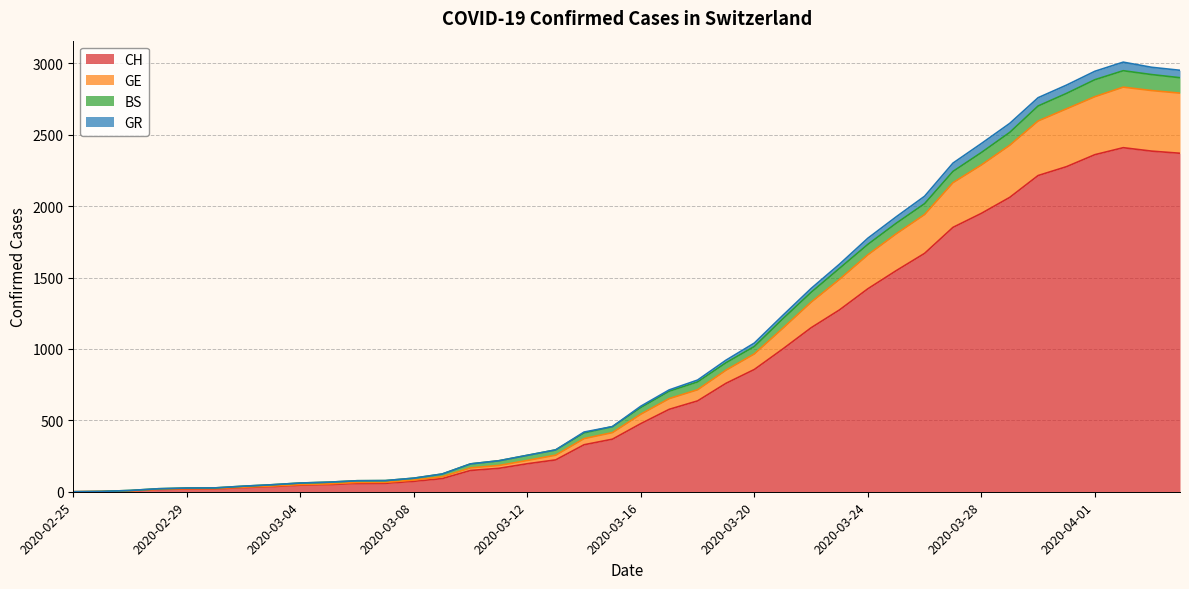

What position from the right is 2020-03-01?

35